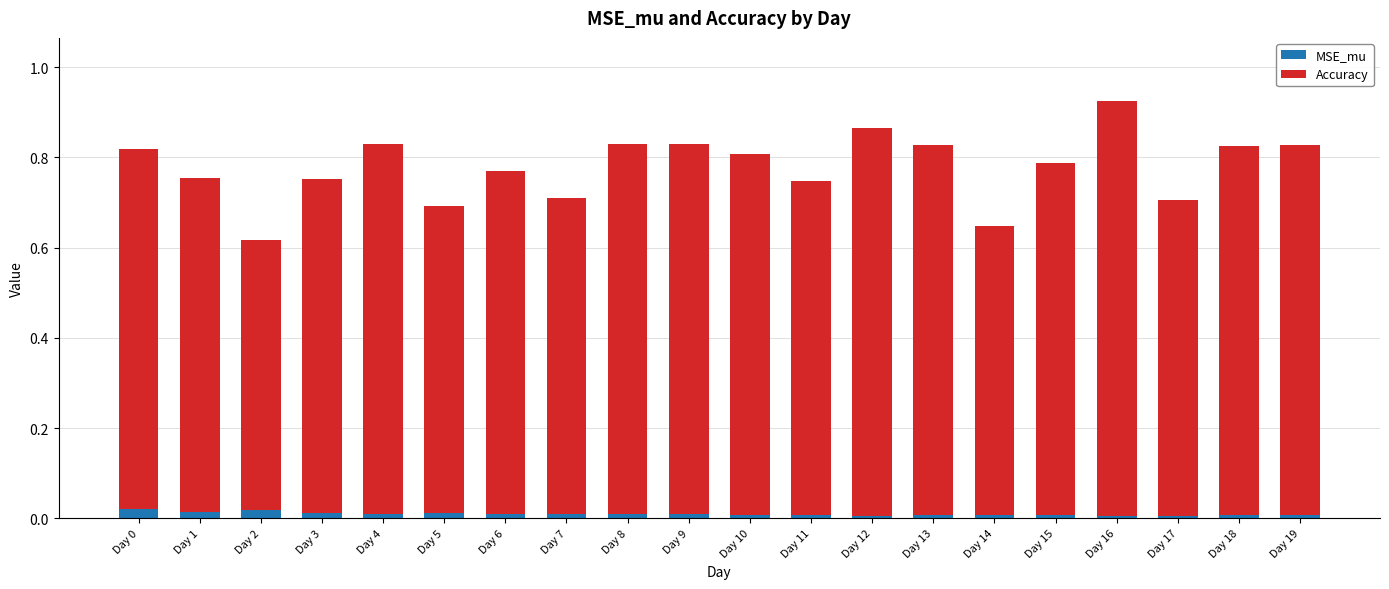

How many bars are there in total?

20